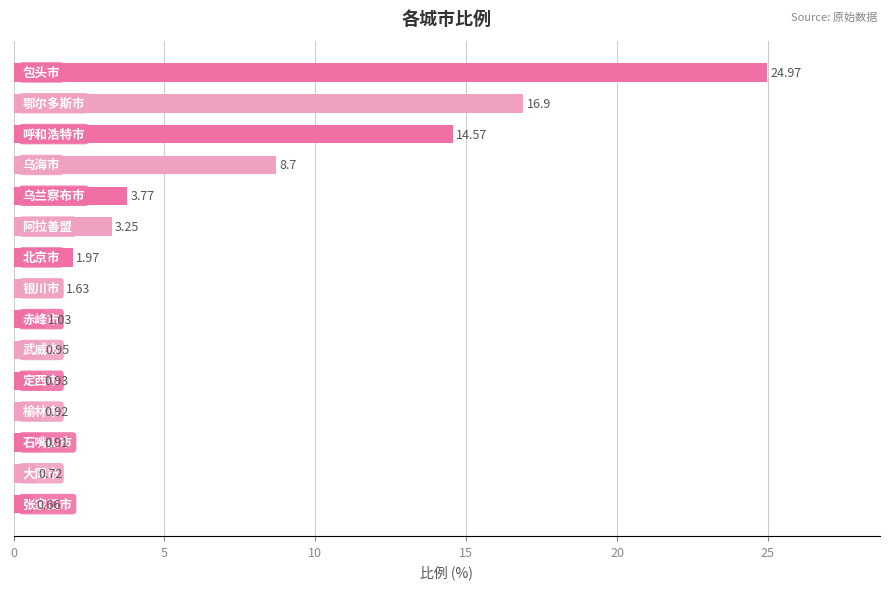

What is the sum of all values?

81.9